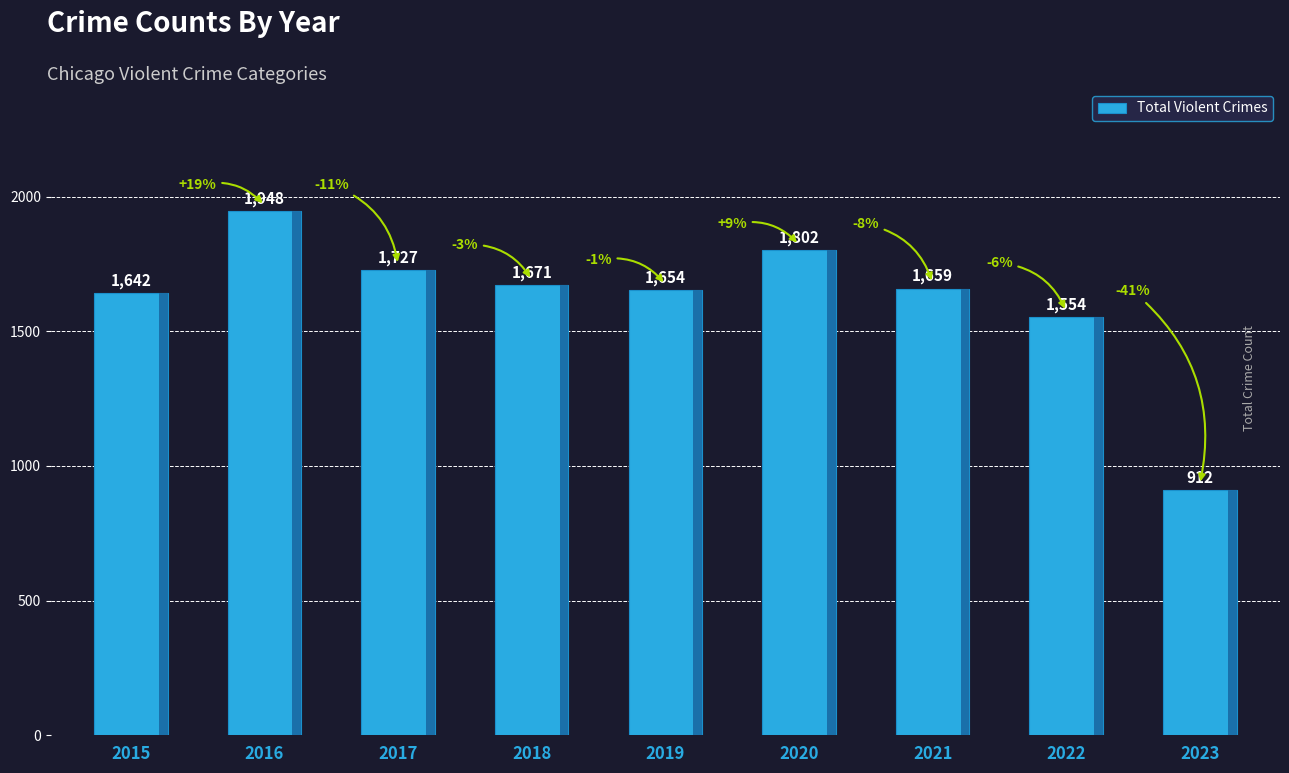

What is the ratio of the value at 2021 to the value at 2022?

1.1